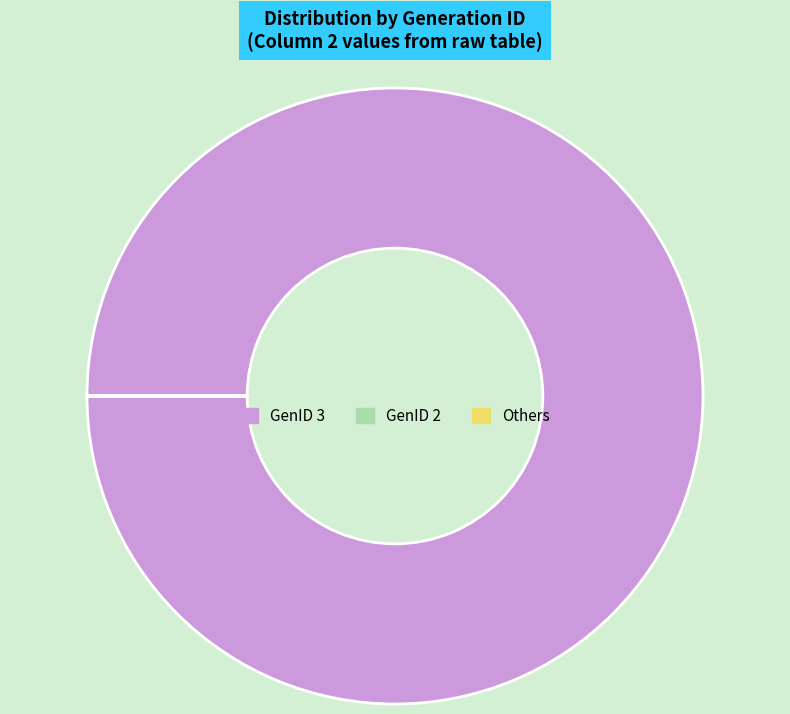

Is there a majority slice in this chart?

Yes